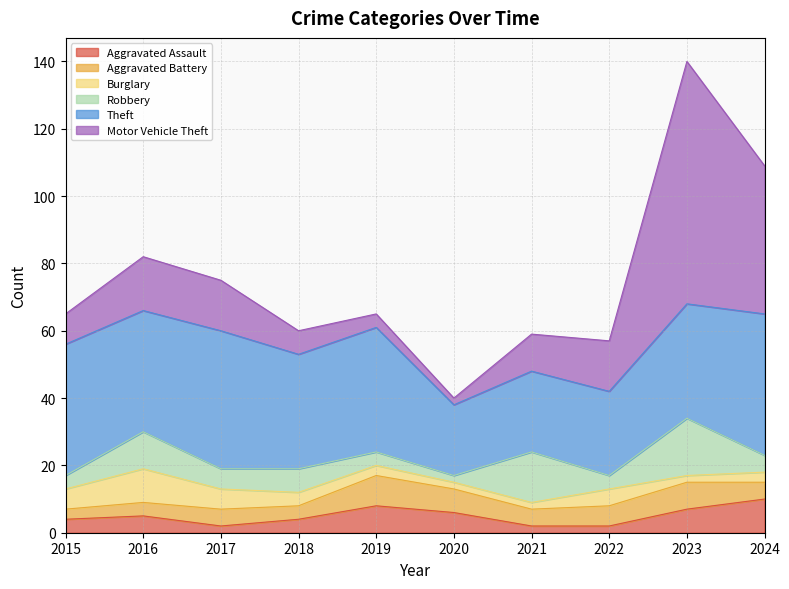

What is the total value across all series at 2024?

109